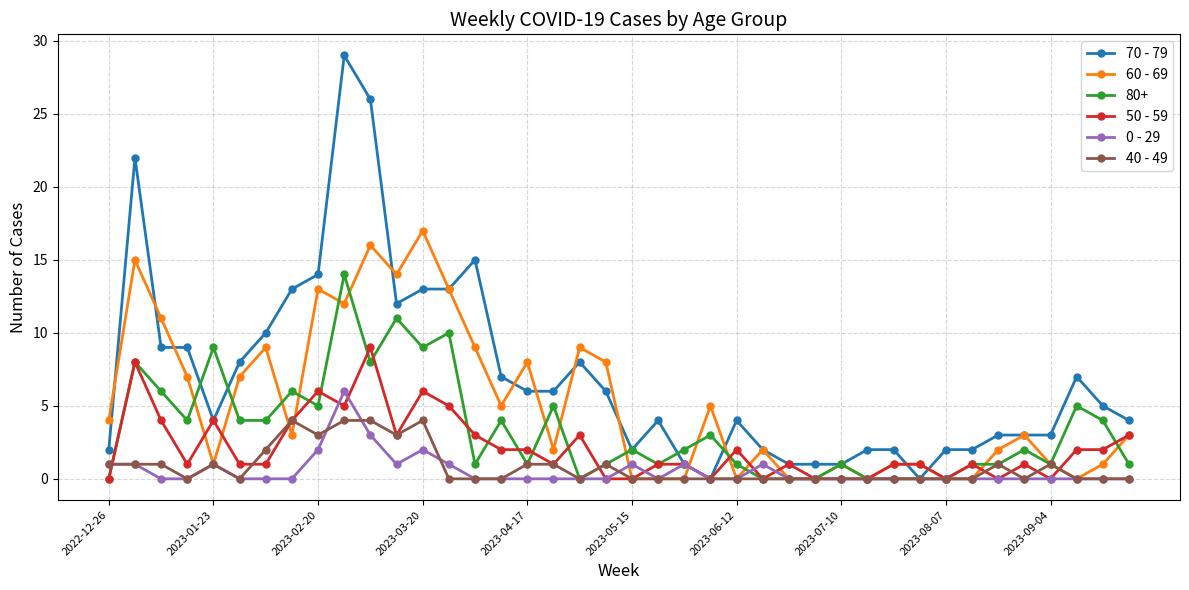

Which series has the largest total across all categories?

70 - 79